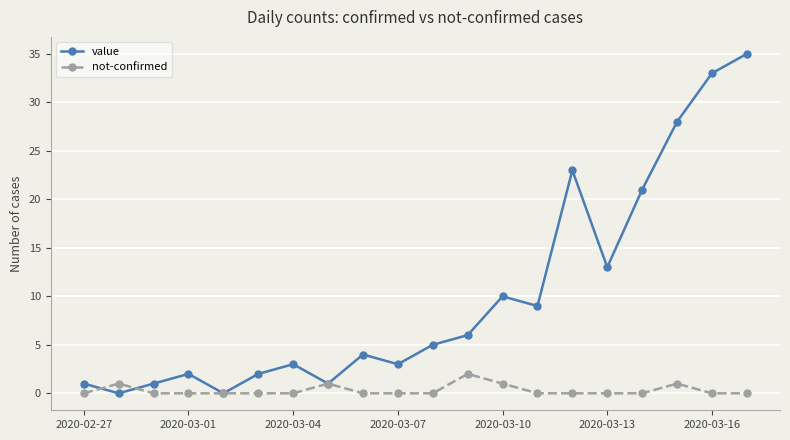

What is the difference between the second highest and second lowest values in the value series?

33